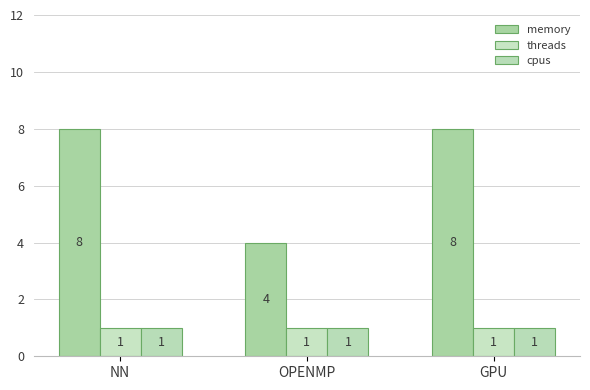

How many series are shown in this chart?

3